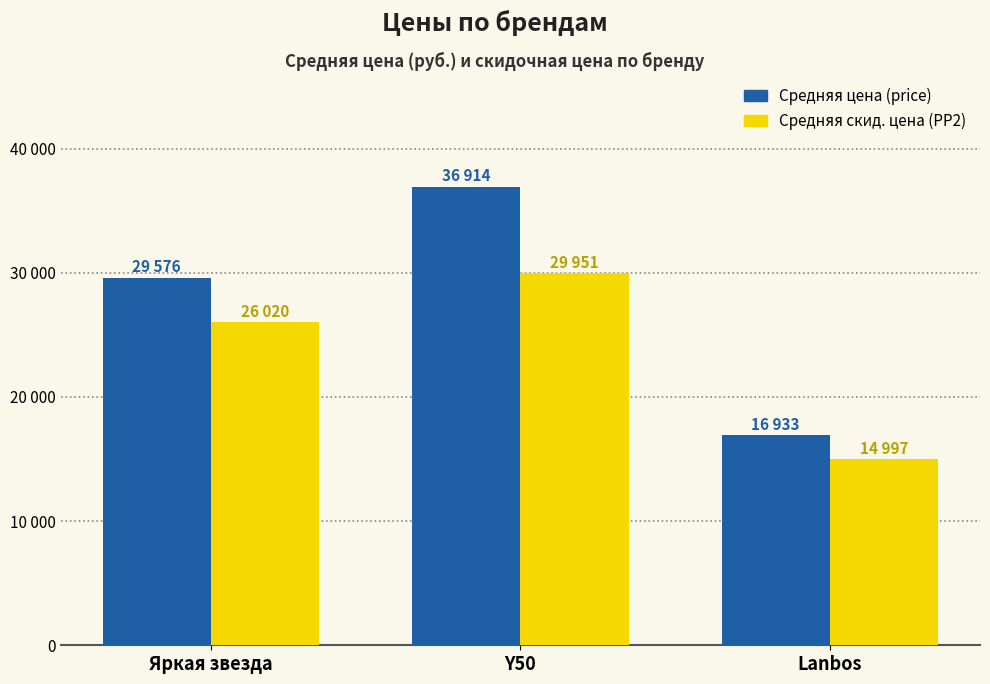

What is the average value of the Средняя скид. цена (PP2) series?

23656